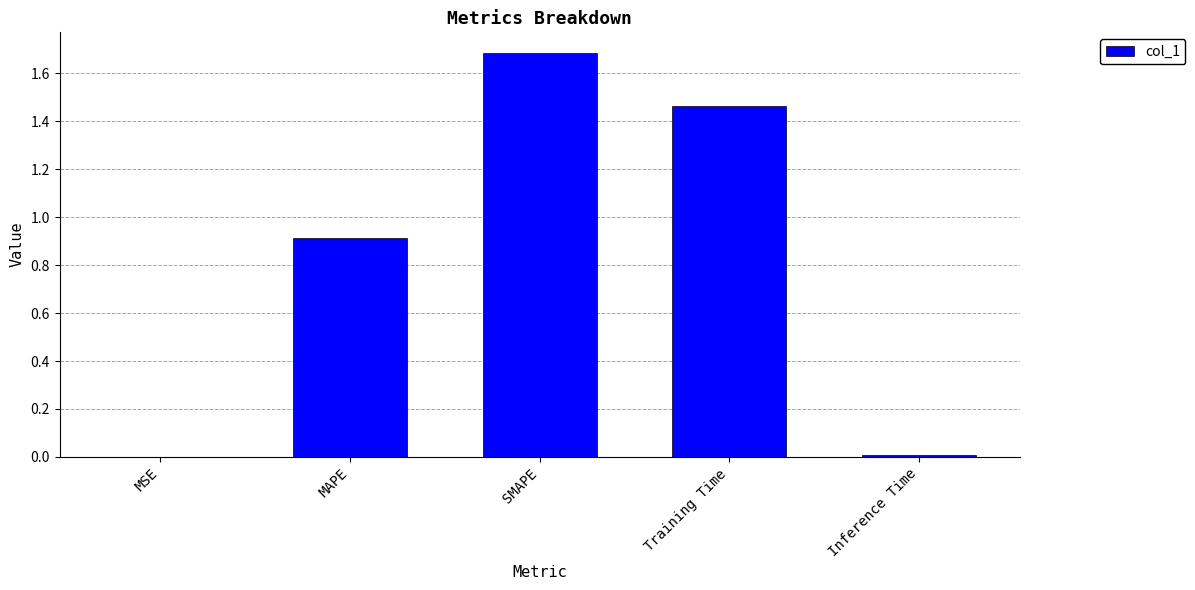

Which has a higher value, Training Time or MSE?

Training Time